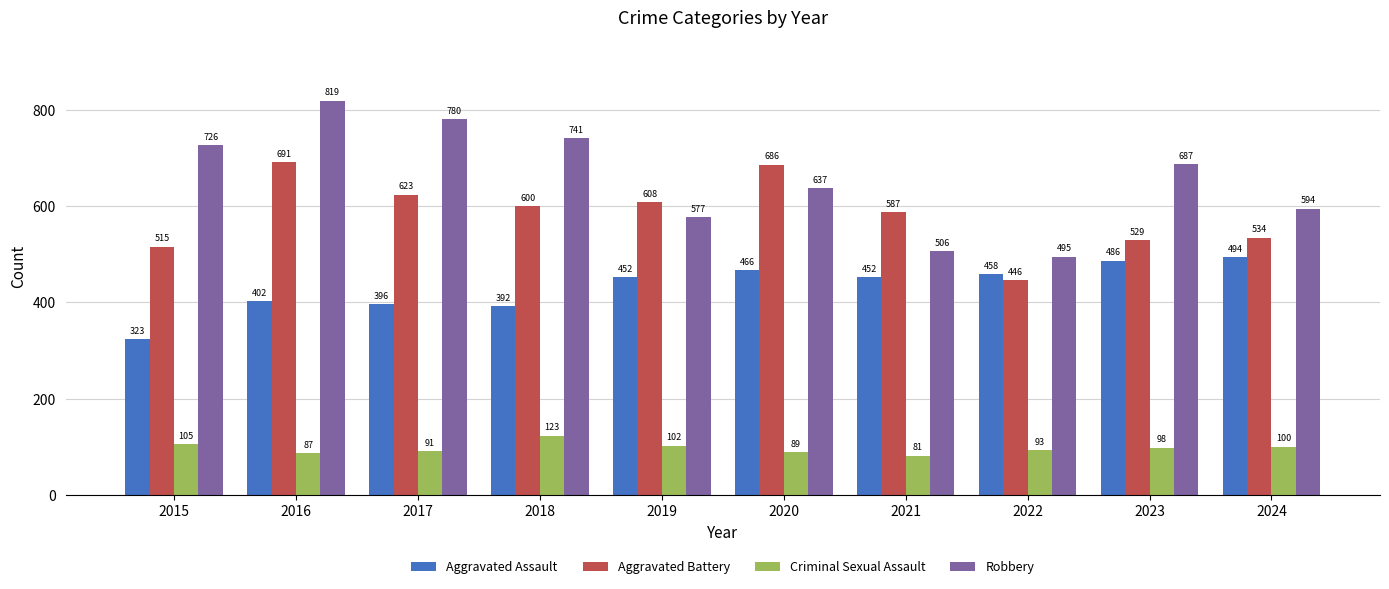

At which label does Aggravated Battery first exceed 600?

2016